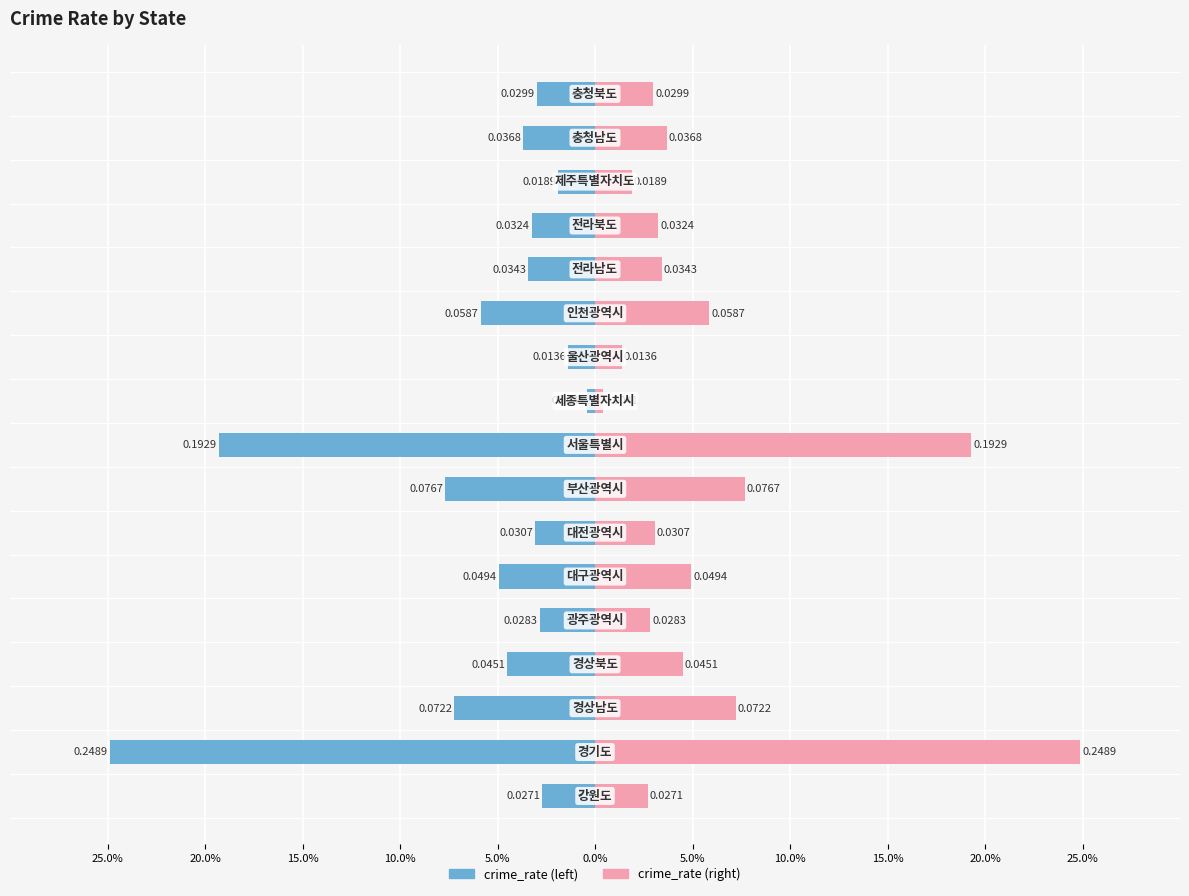

At how many categories does at least one series exceed 0?

17